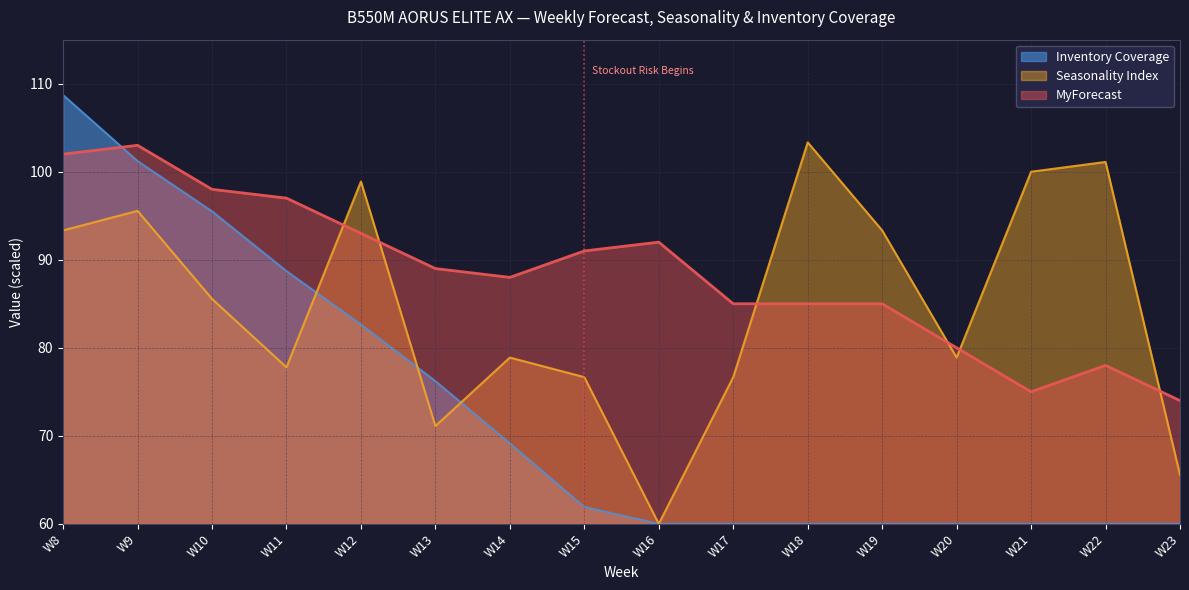

How many interior local valleys does the Seasonality Index series have?

4